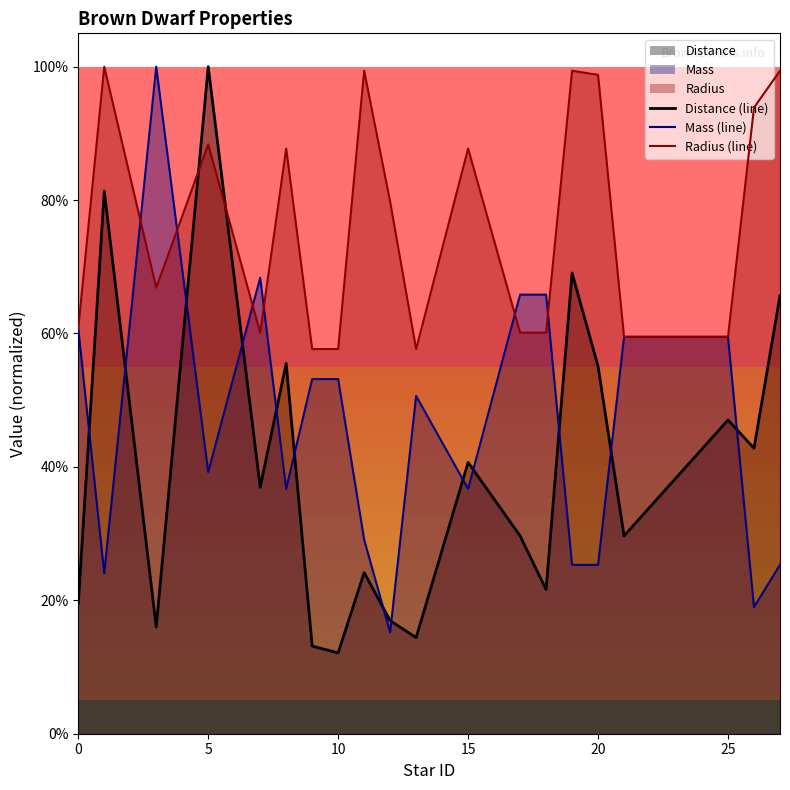

True or false: Distance (line) has a value of 0.1 at 10.

True